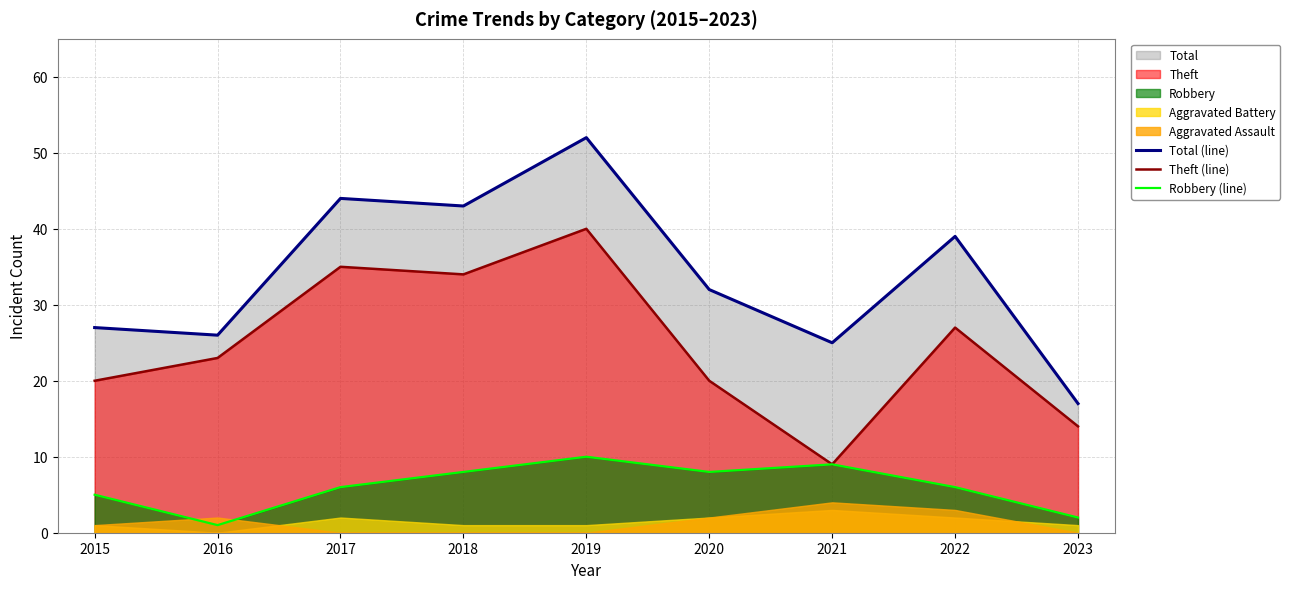

What is the difference between the maximum and second lowest values in the Total (line) series?

27